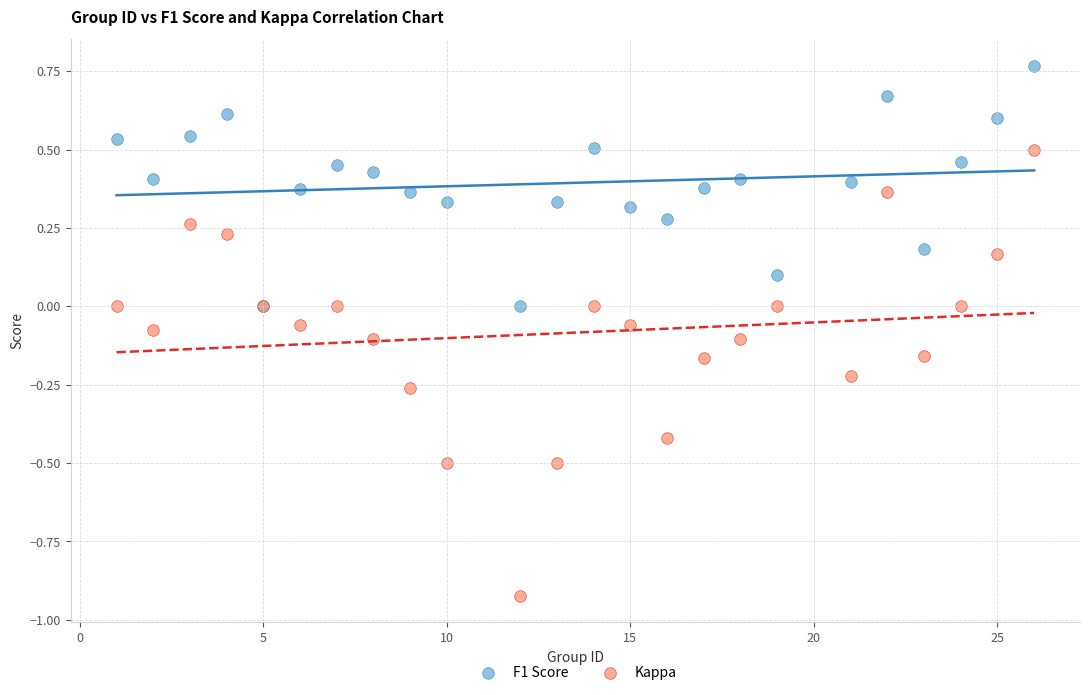

What are all the series names shown in the legend?

F1 Score, Kappa